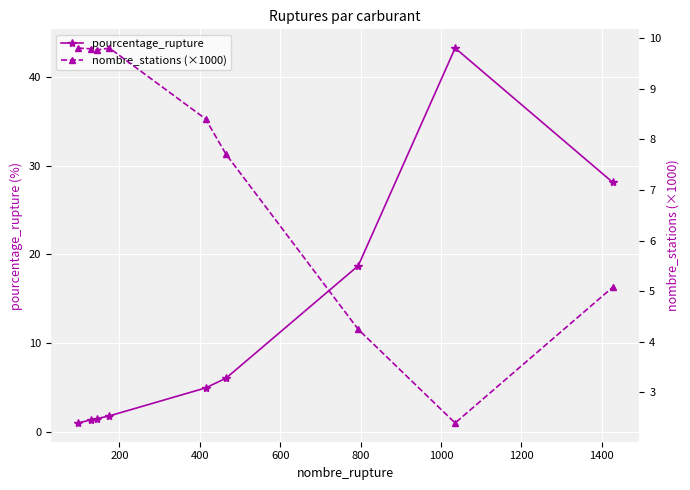

True or false: nombre_stations (×1000) and pourcentage_rupture cross at least once.

True